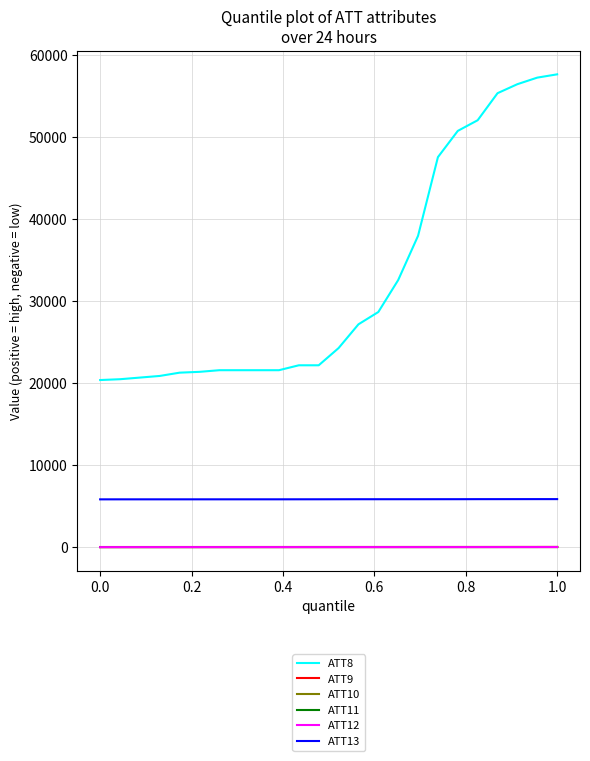

True or false: ATT8 and ATT10 intersect in this chart.

False